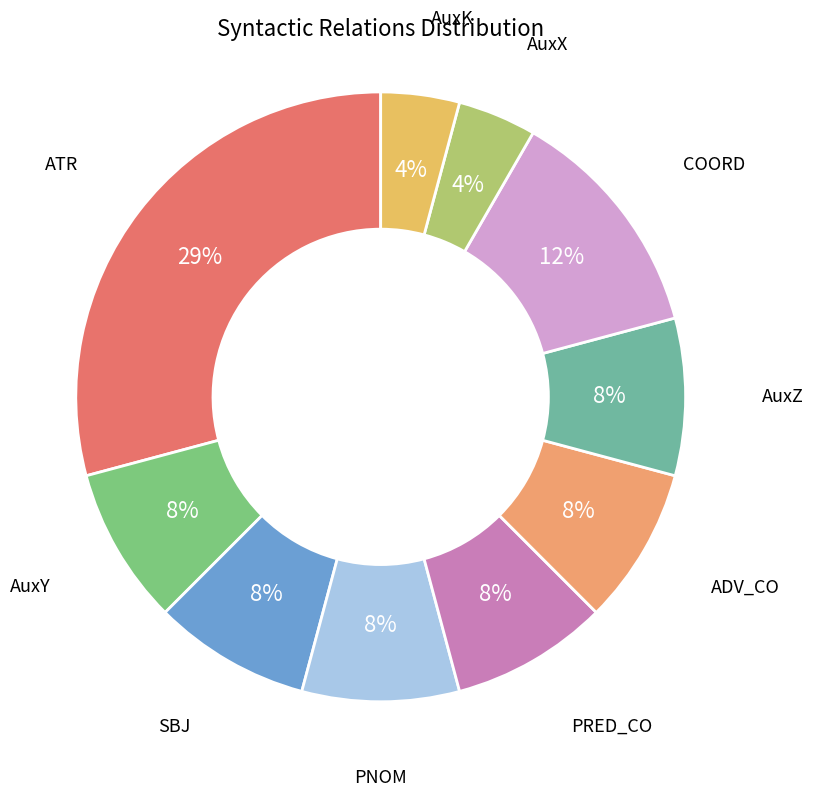

How many slices are in this pie chart?

10